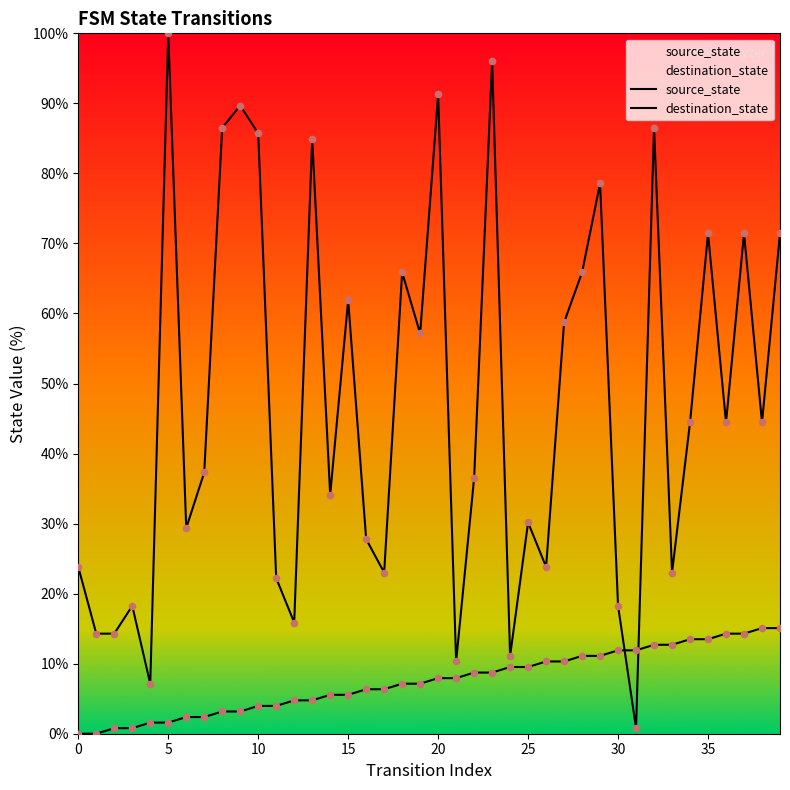

Which series contains the highest Y value?

destination_state